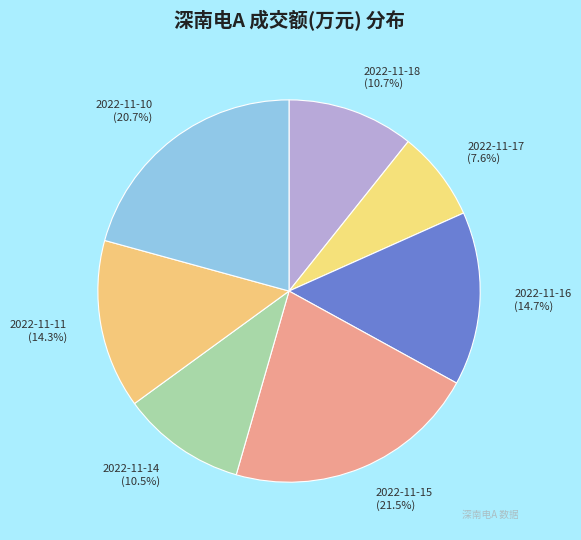

How many segments does this pie chart have?

7